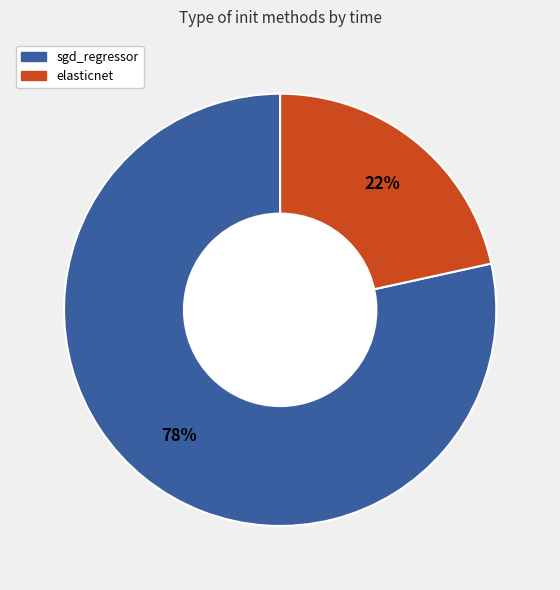

To the nearest percent, what is the average slice percentage?

50%